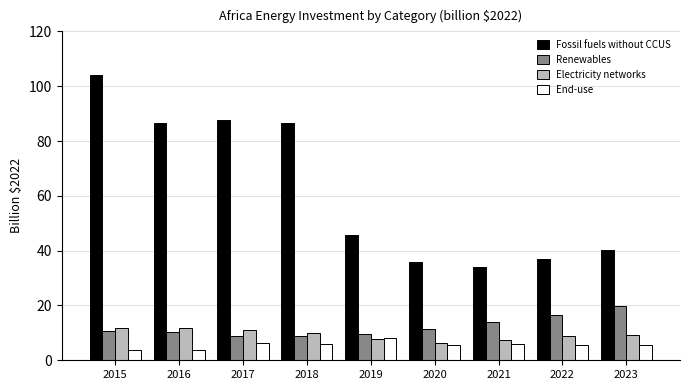

Which series has the widest spread of values?

Fossil fuels without CCUS